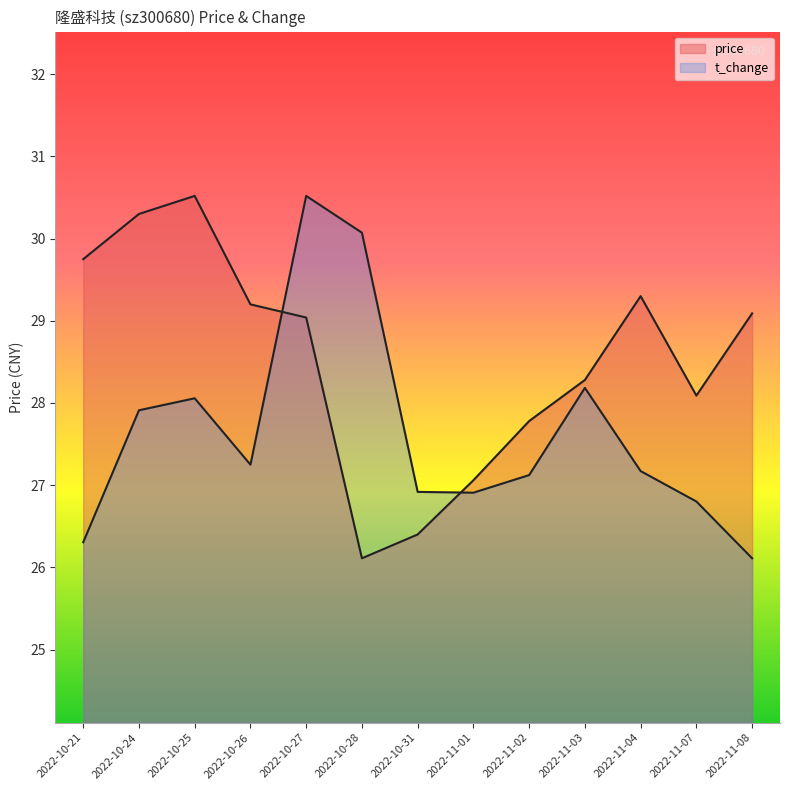

Read the price value at 2022-11-08.

29.1